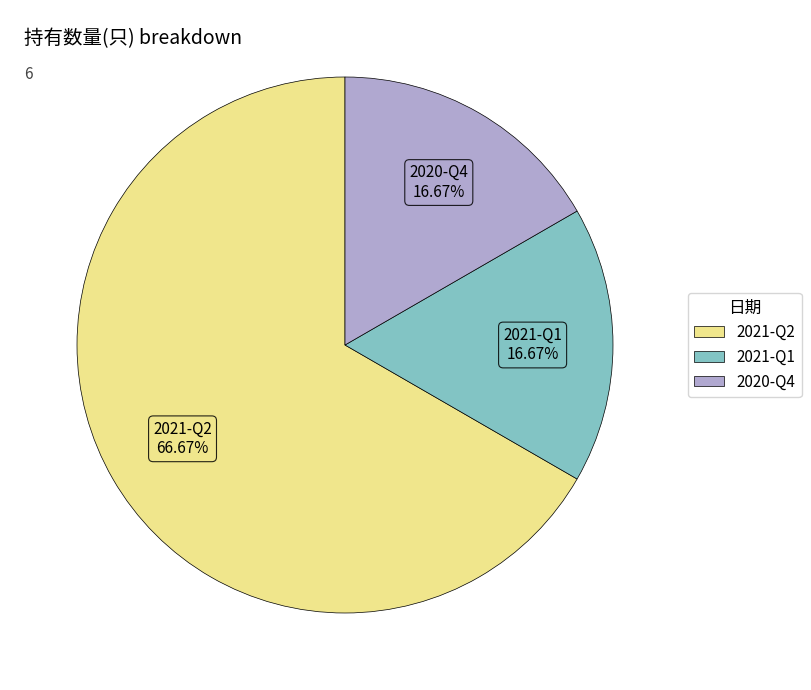

Combined, do 2021-Q1 and 2020-Q4 account for over 50%?

No